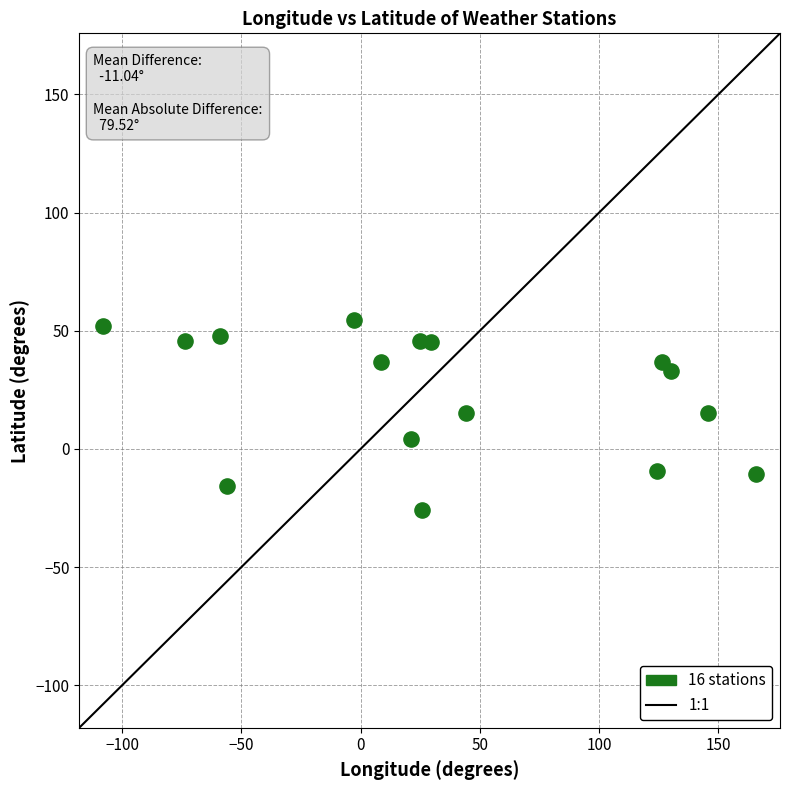

What is the range of X values (max minus min)?

273.8